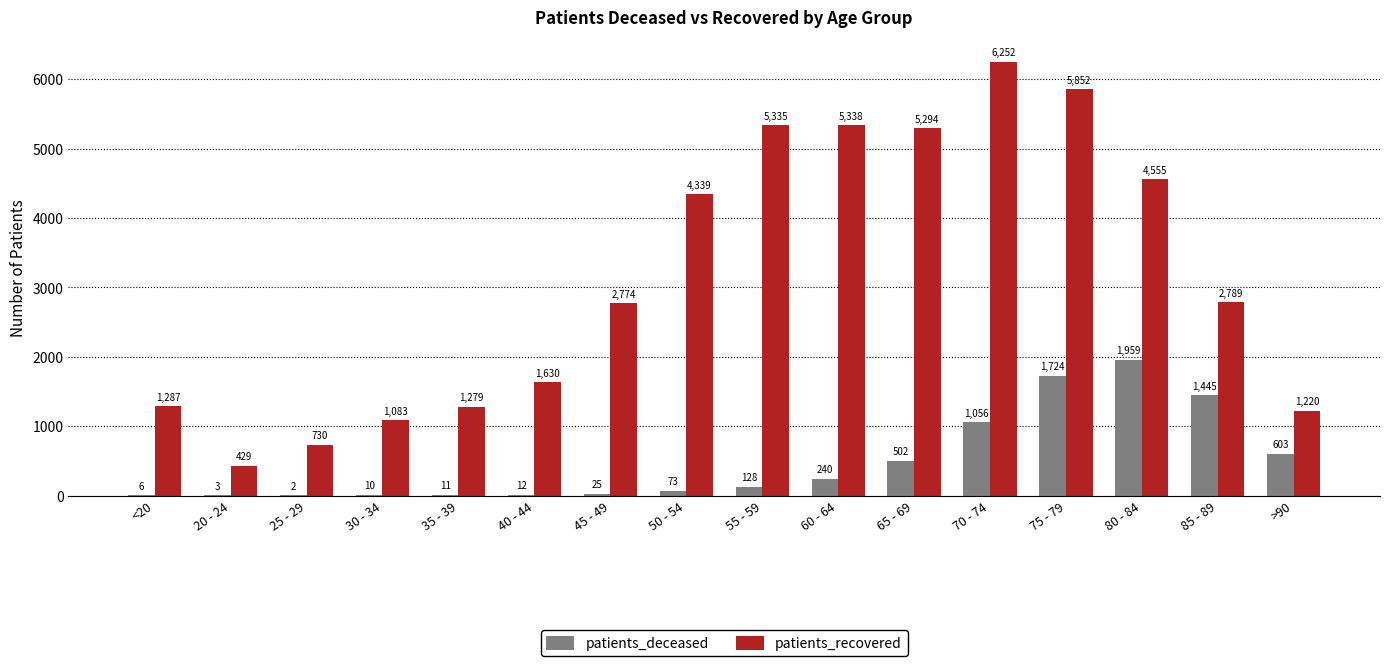

Are the bars grouped side by side (vs. stacked)?

Yes